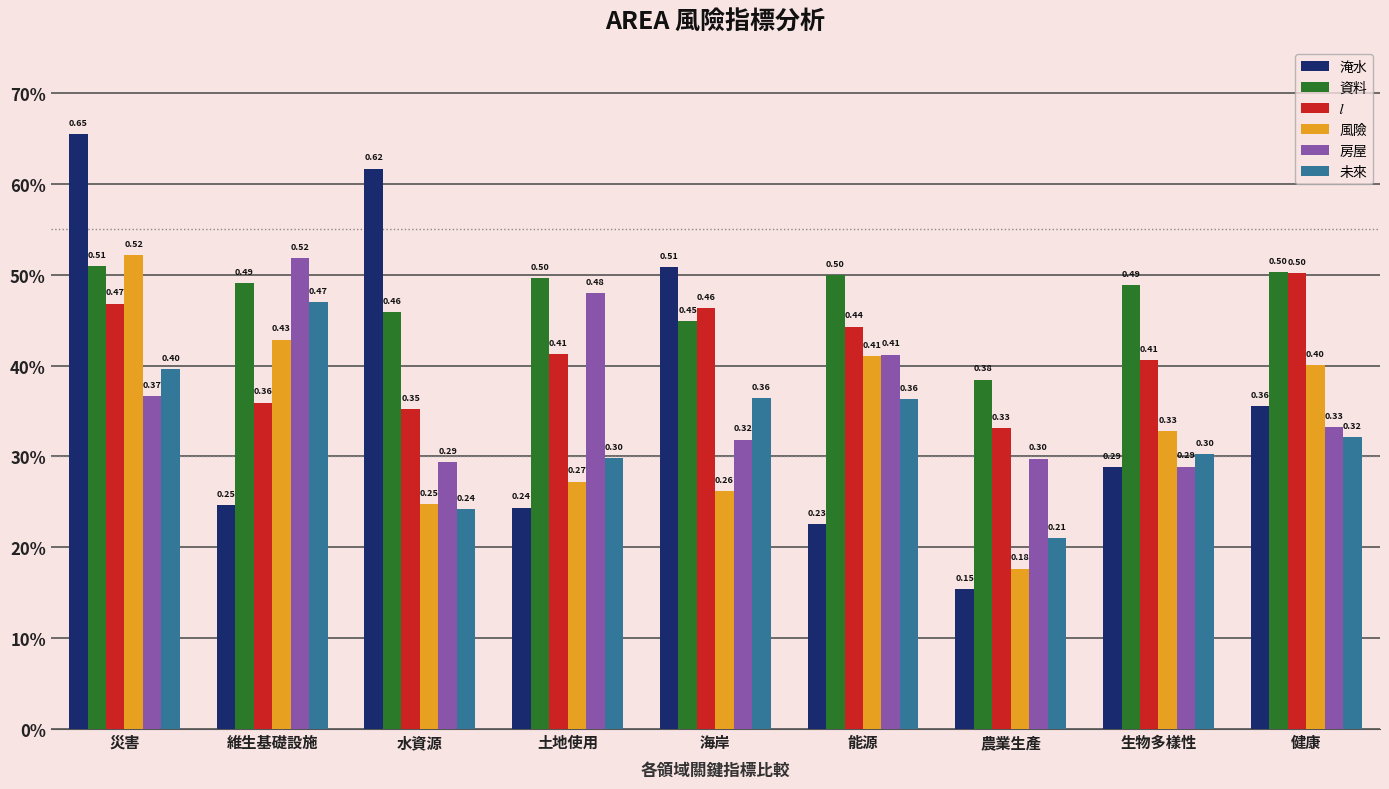

Reading left to right, what are all the values shown in this chart?

淹水: 0.7	0.2	0.6	0.2	0.5	0.2	0.2	0.3	0.4
資料: 0.5	0.5	0.5	0.5	0.4	0.5	0.4	0.5	0.5
𝑙: 0.5	0.4	0.4	0.4	0.5	0.4	0.3	0.4	0.5
風險: 0.5	0.4	0.2	0.3	0.3	0.4	0.2	0.3	0.4
房屋: 0.4	0.5	0.3	0.5	0.3	0.4	0.3	0.3	0.3
未來: 0.4	0.5	0.2	0.3	0.4	0.4	0.2	0.3	0.3